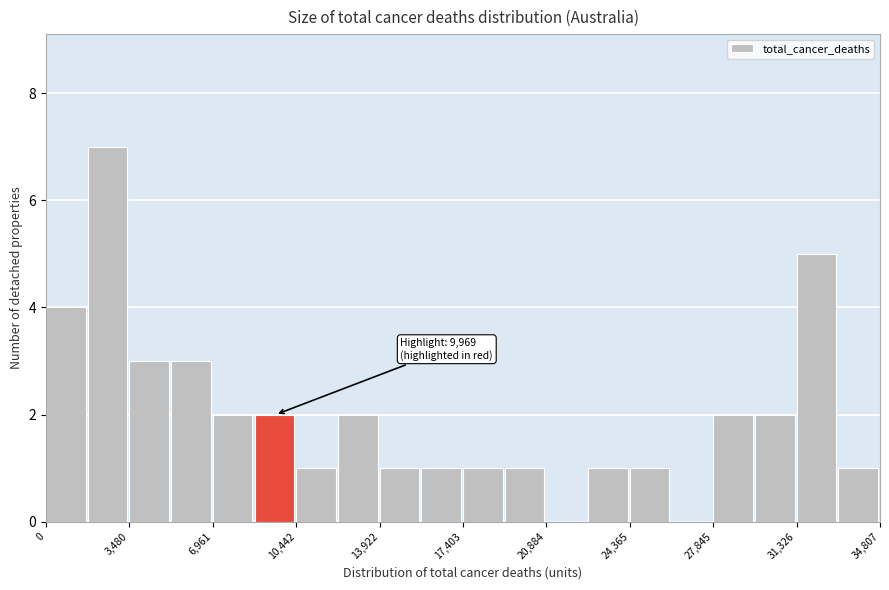

Around what value on the x-axis is the tallest bar? Give the approximate position of its centre, as read against the axis.

2500